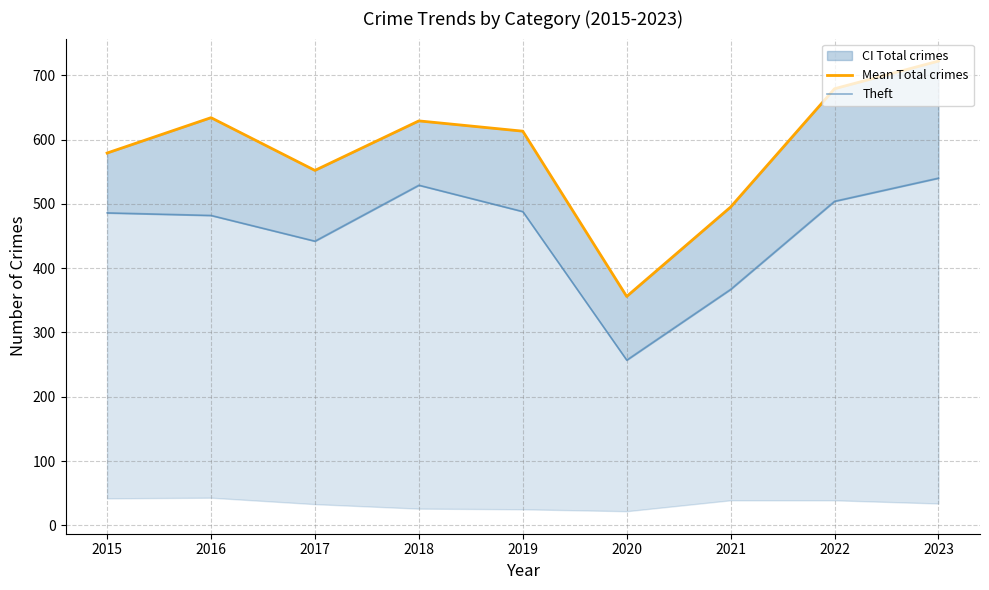

At how many categories does at least one series exceed 328?

9